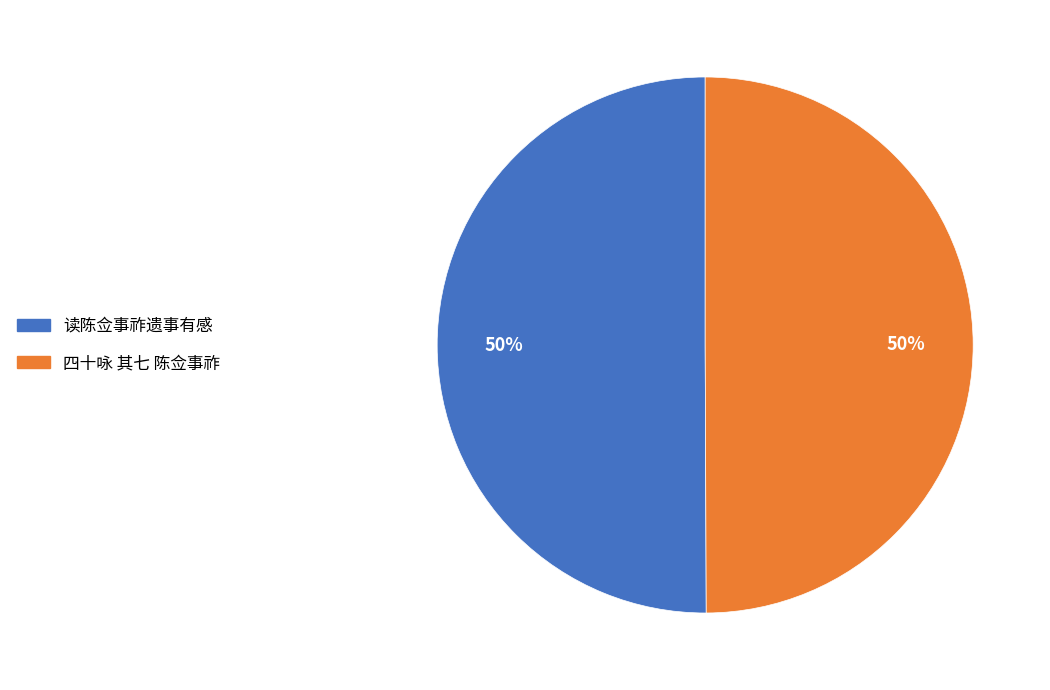

To the nearest percent, what percentage of the pie is 读陈佥事祚遗事有感?

50%